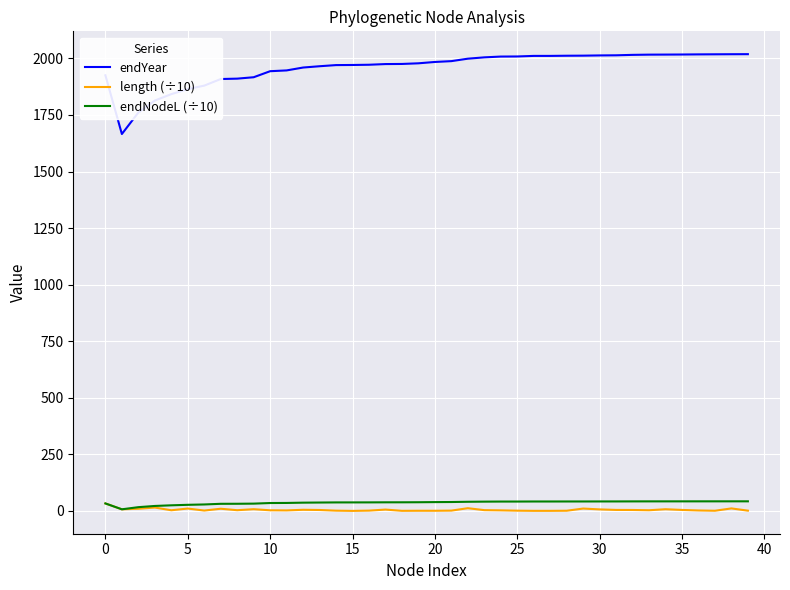

What is the maximum value shown in the chart?

2018.6